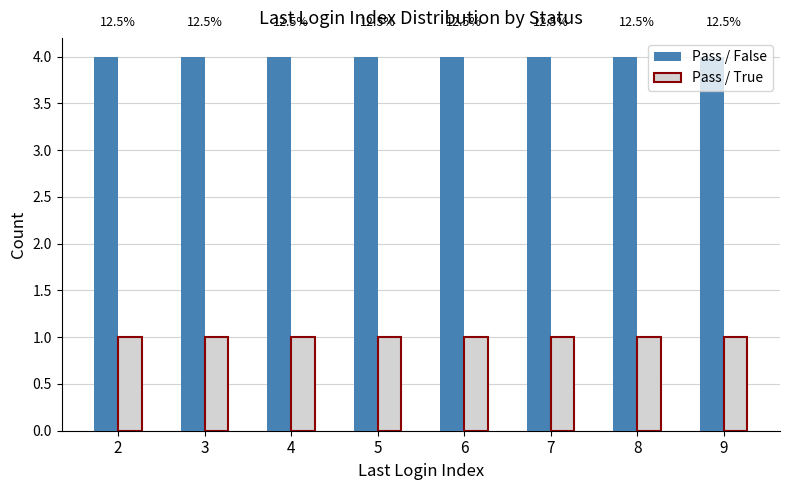

List the series in order of their peak value, highest first.

Pass / False, Pass / True